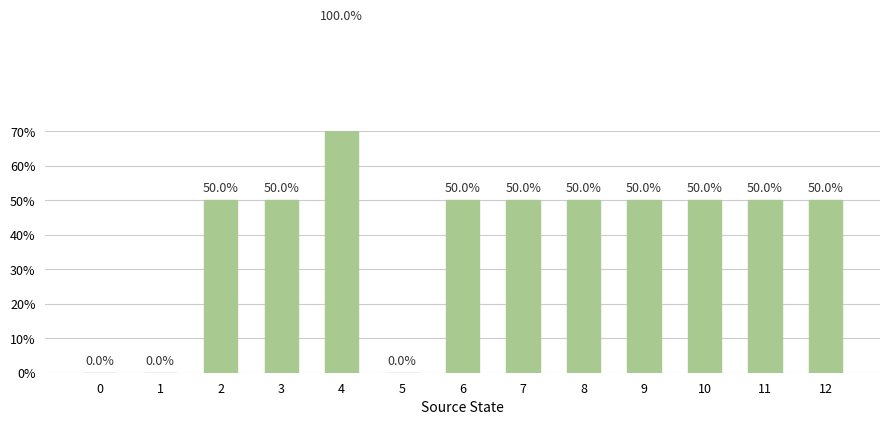

How many values are above zero?

10